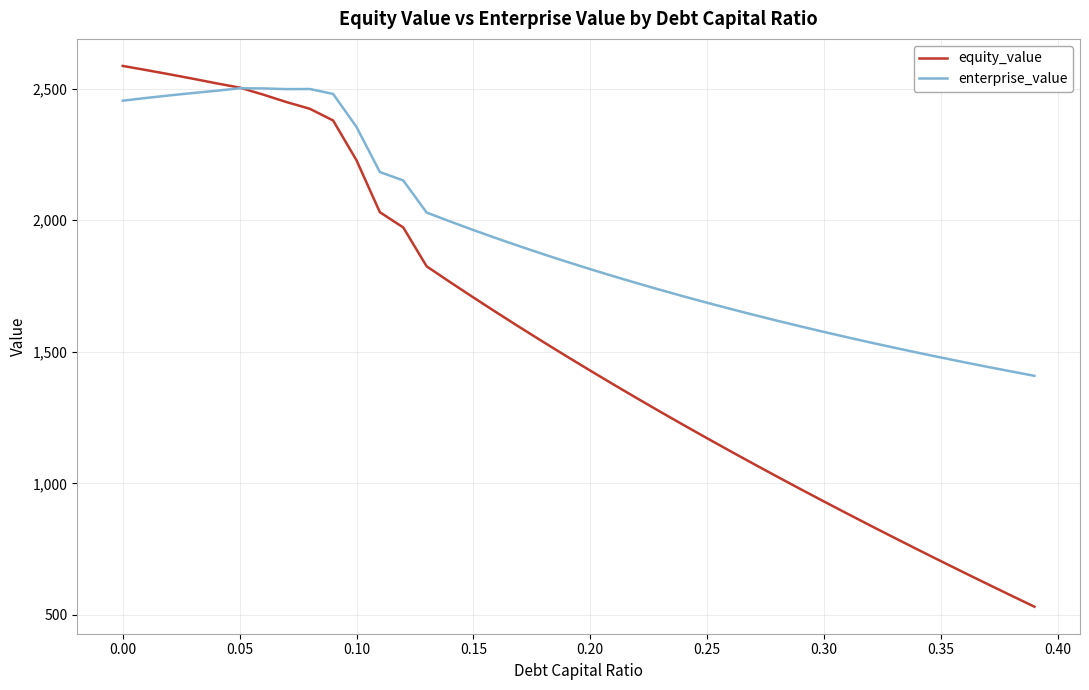

List the series in order of their overall mean, highest first.

enterprise_value, equity_value